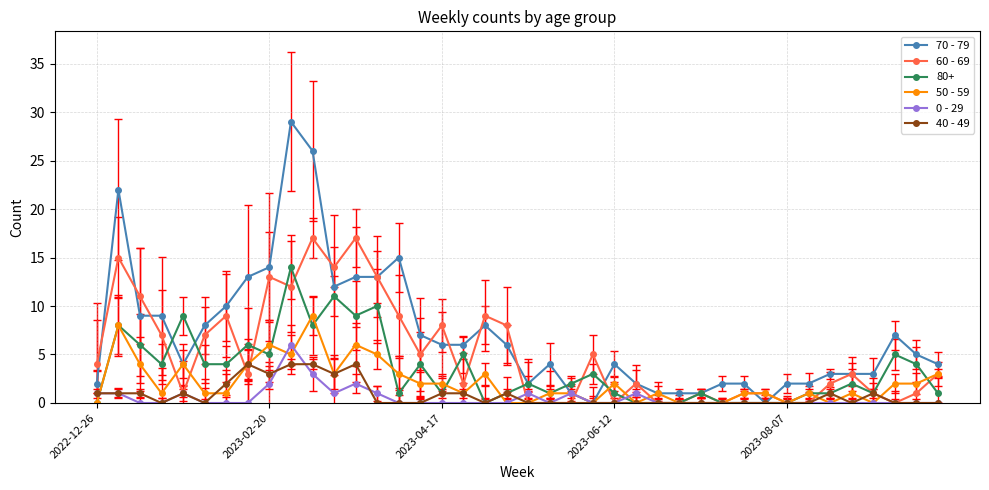

True or false: 40 - 49 has more than 0 points higher than both neighbors.

True